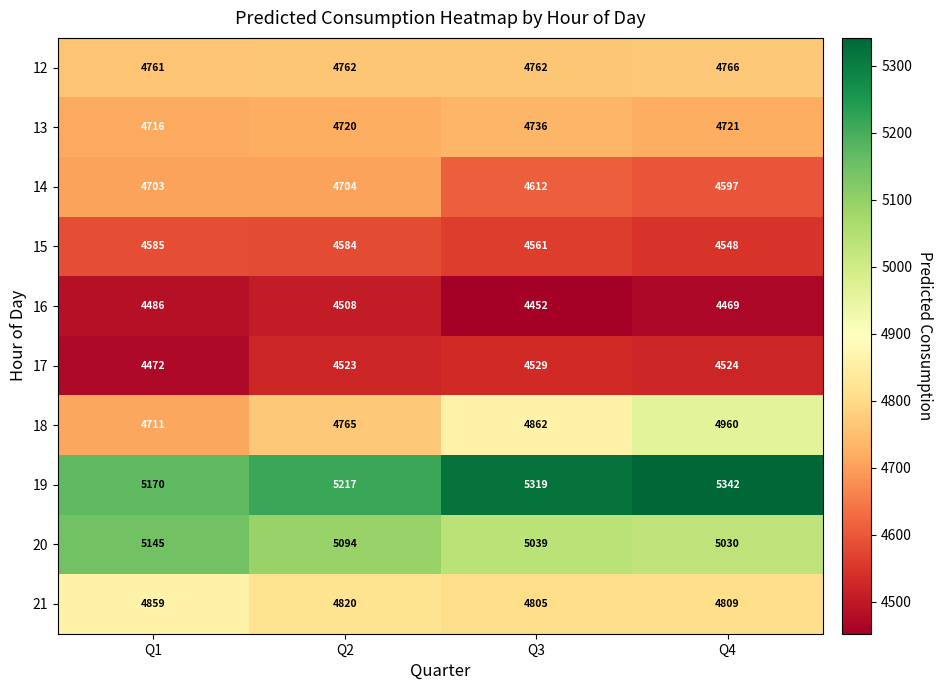

List the labels in order of 20 value, largest first.

Q1, Q2, Q3, Q4